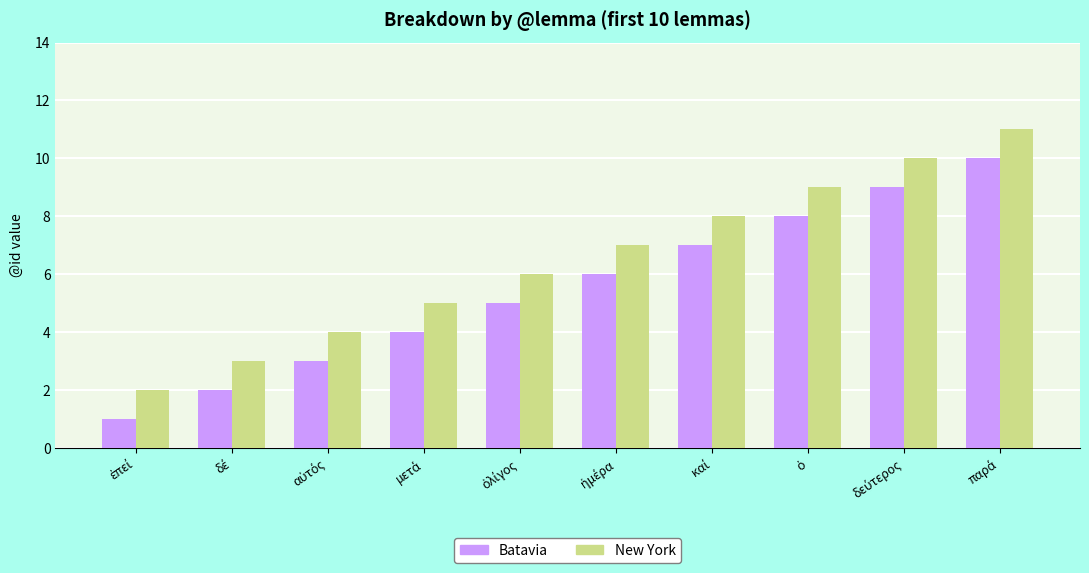

What is the maximum value for New York?

11